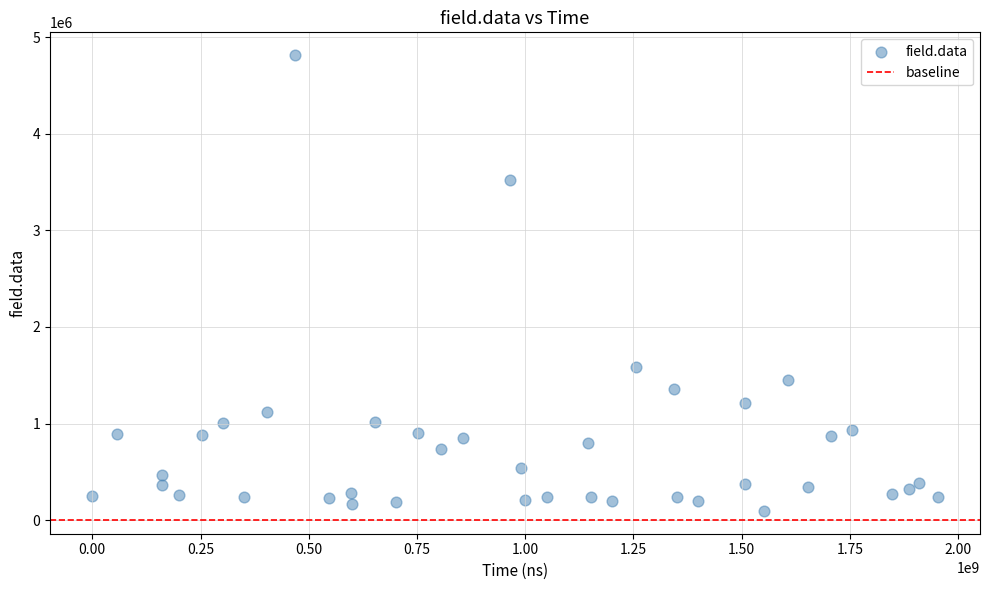

What Y value in the scatter plot is closest to 2455115?

1582861